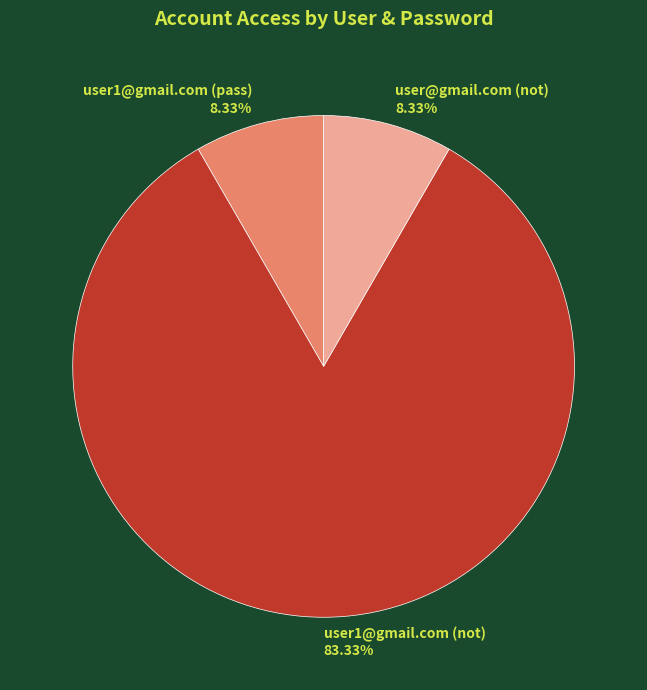

To the nearest percent, what is the difference between the largest and smallest slice percentages?

75%